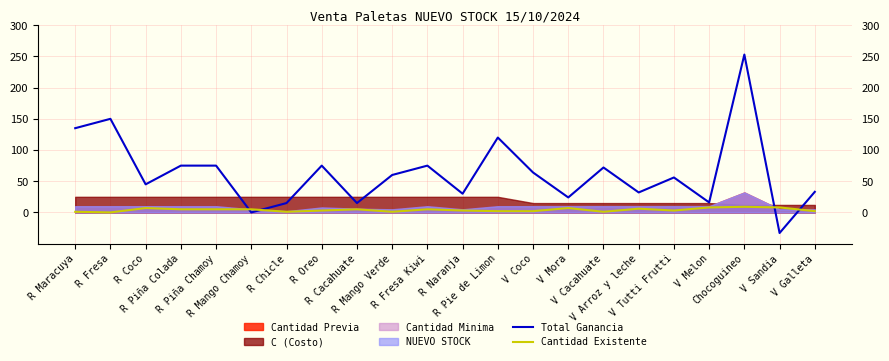

Which series ends up on top after the final intersection of Cantidad Existente and Total Ganancia?

Total Ganancia